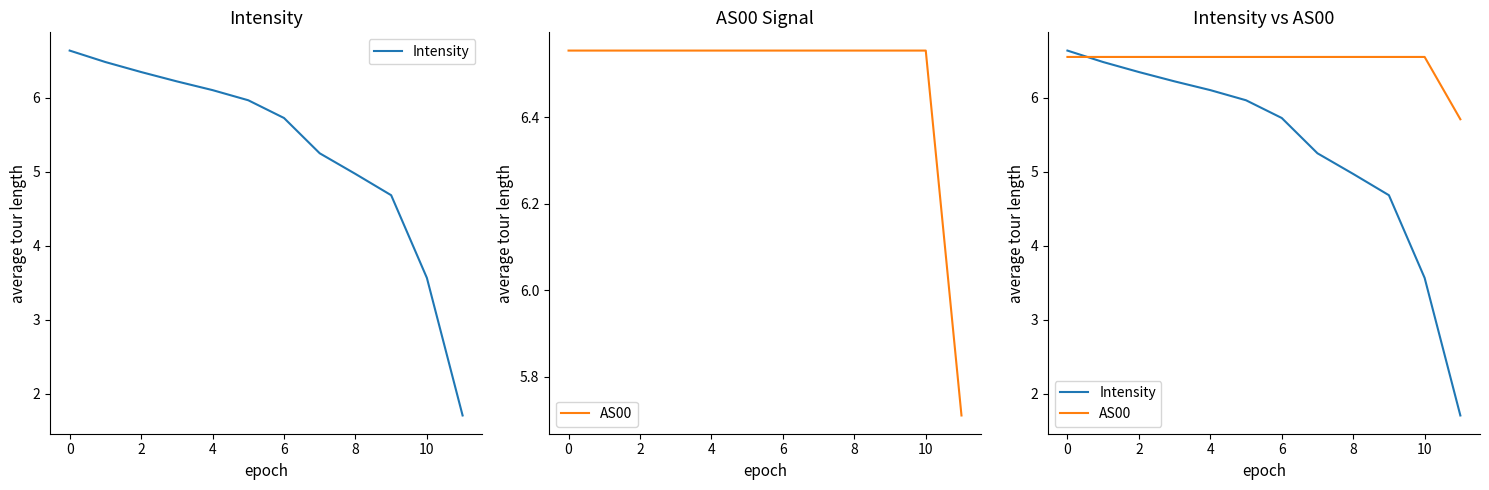

Is the value of Intensity at 10 greater than the value of AS00 at 4?

No